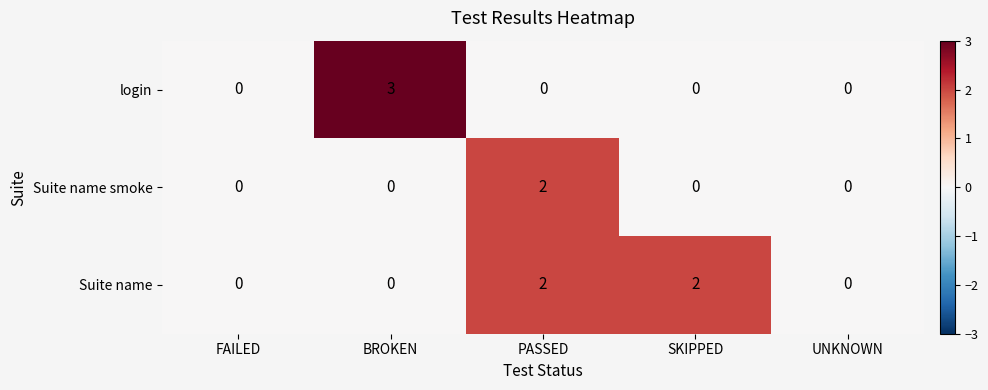

Between BROKEN and SKIPPED, which series saw the biggest shift?

login